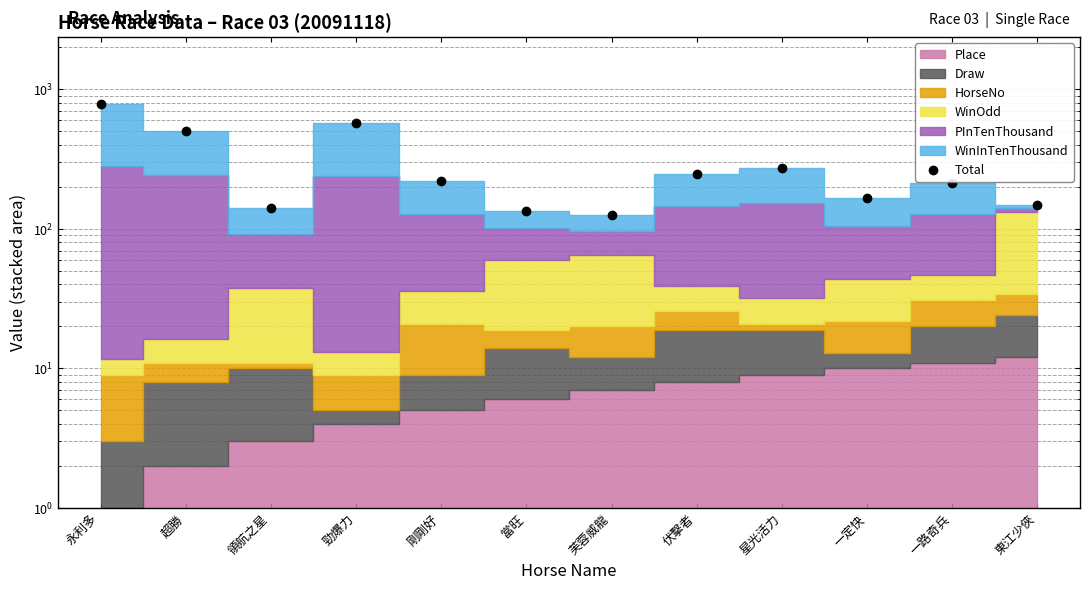

The chart shows a value of 890.1 at 勁爆力. True or false?

False